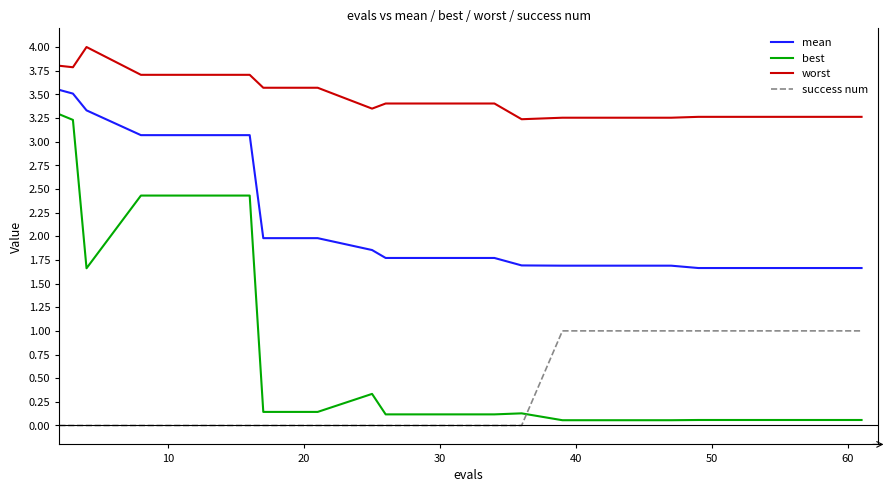

Which series has the widest spread of values?

best